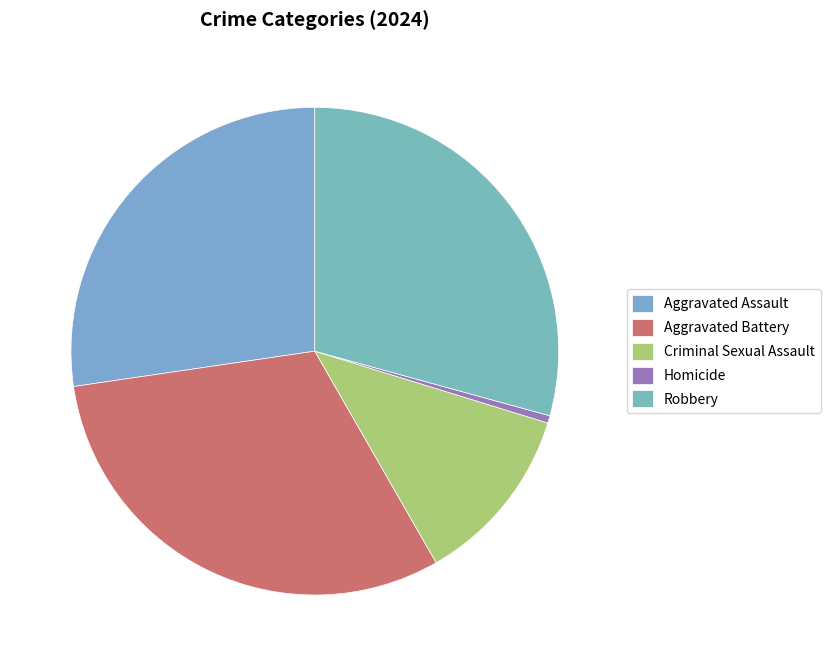

To the nearest percent, what percentage of the pie is Aggravated Battery?

31%